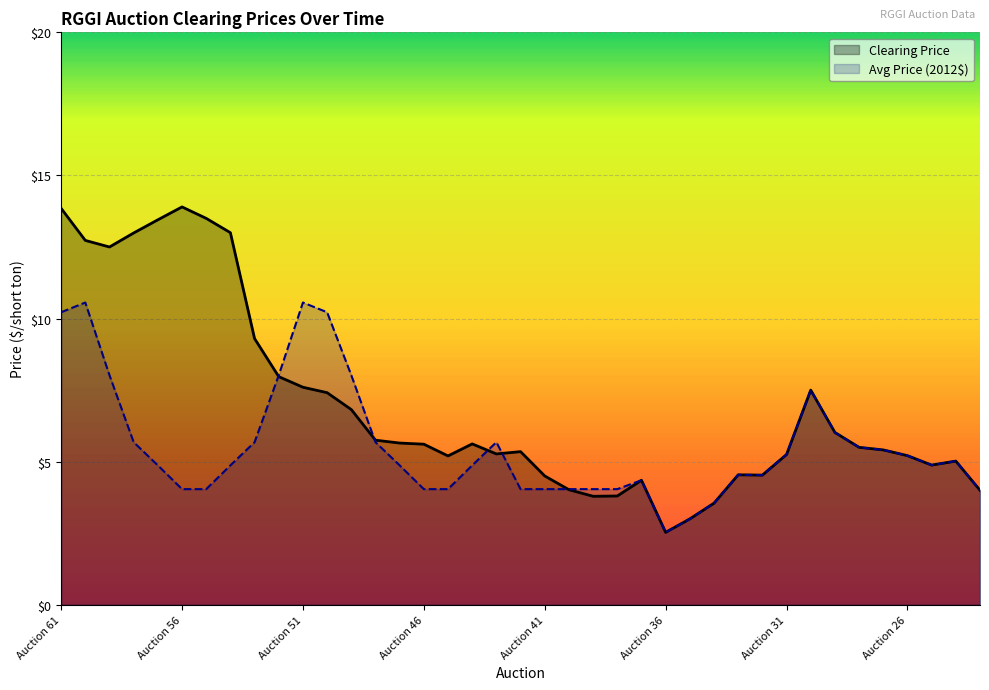

What is the difference between the maximum and minimum values in the Clearing Price series?

11.4